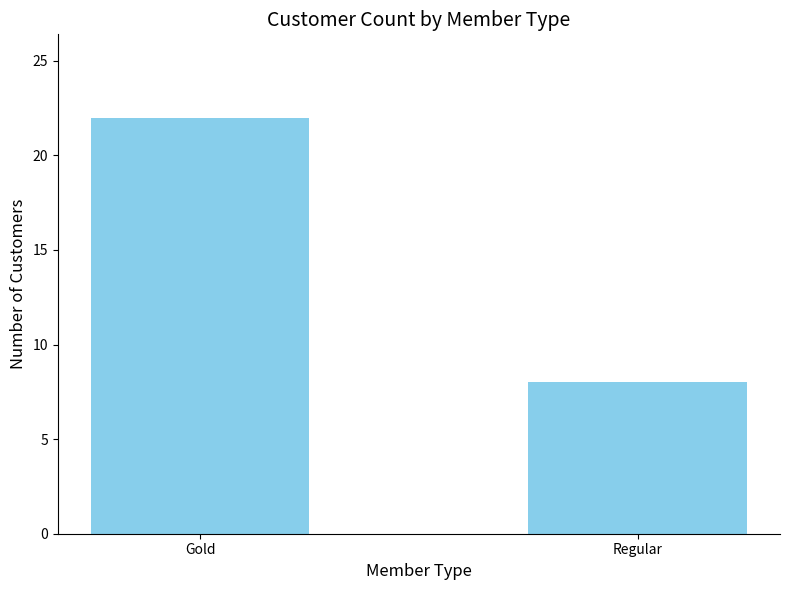

What is the greatest value displayed?

22